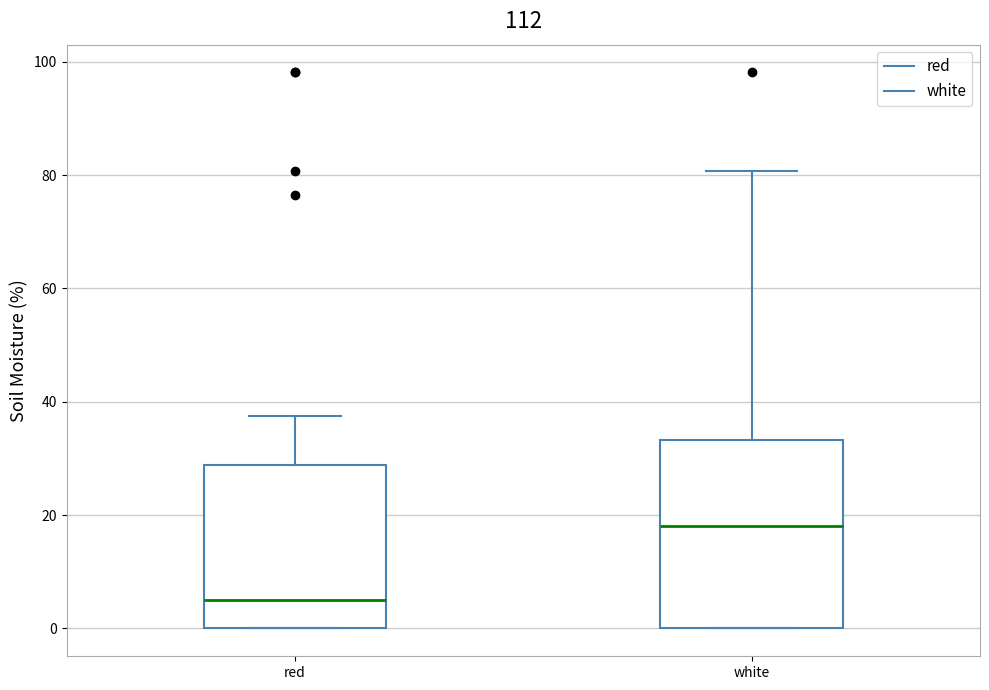

Which box is the tallest, from its lower edge to its upper edge?

white